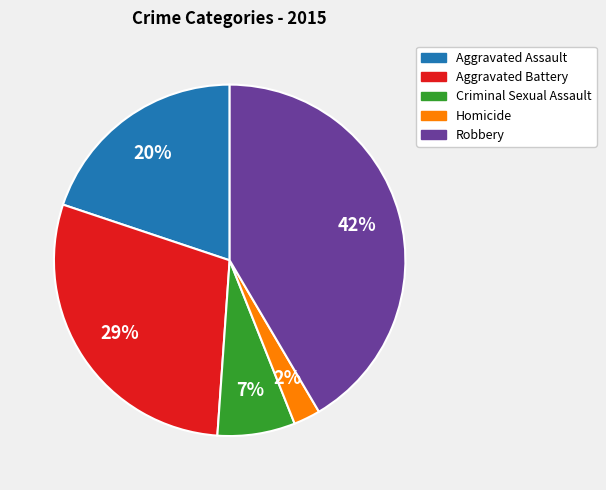

What is the largest slice in the pie chart?

Robbery